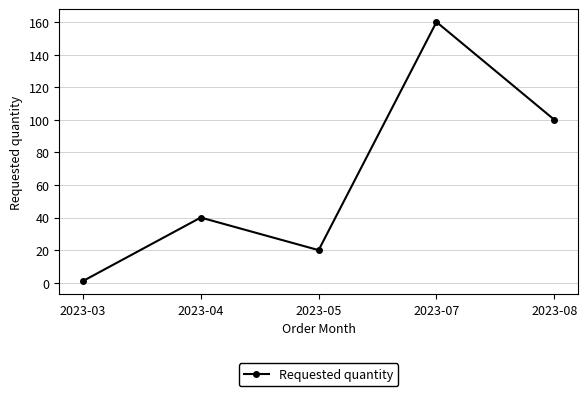

Where is the data nearest to the value 80?

2023-08